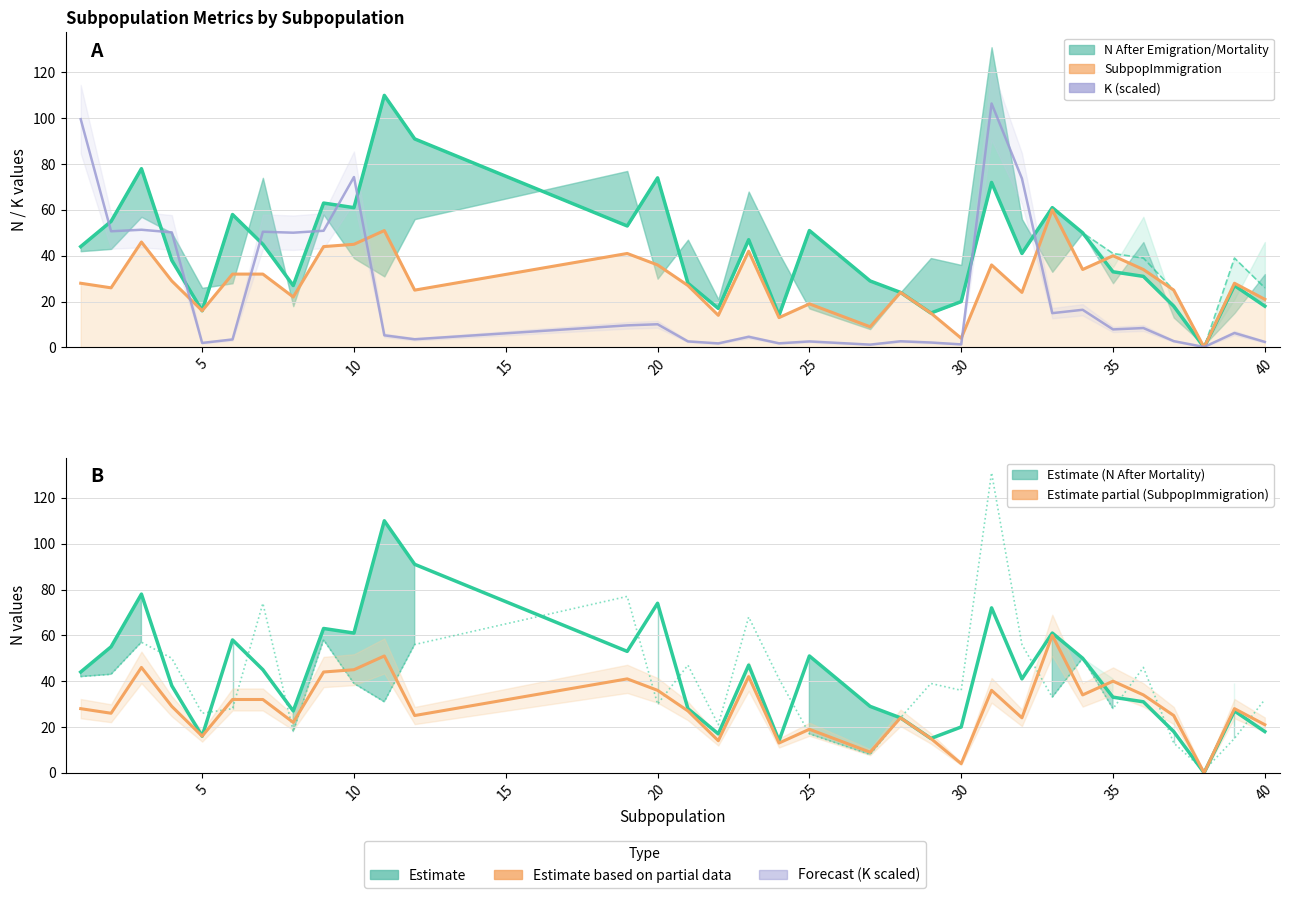

What is the sum of all K (scaled /60) values?

771.8